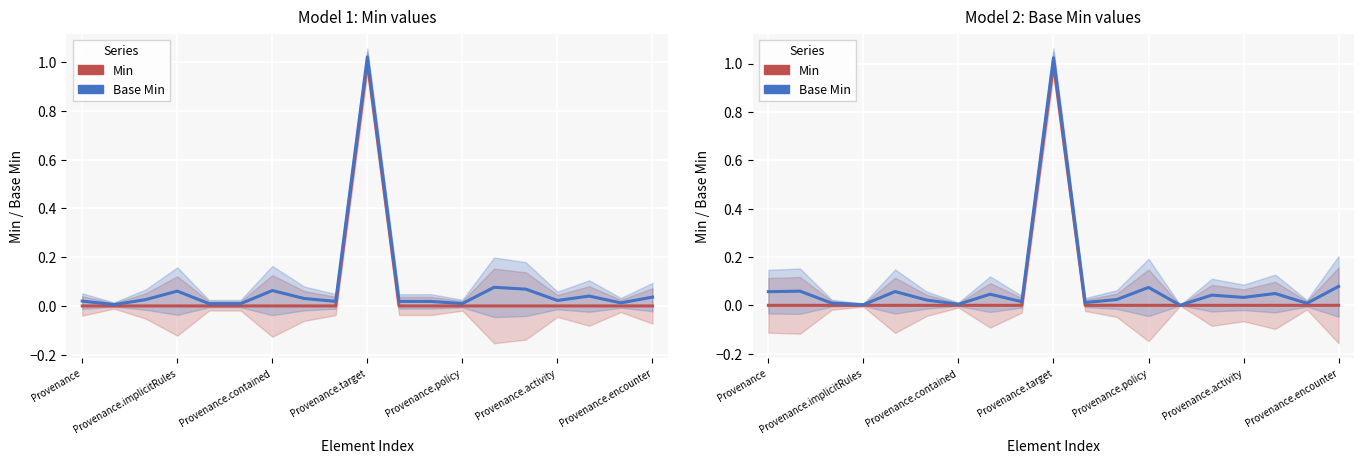

Is this an area chart (filled region under the line)?

No